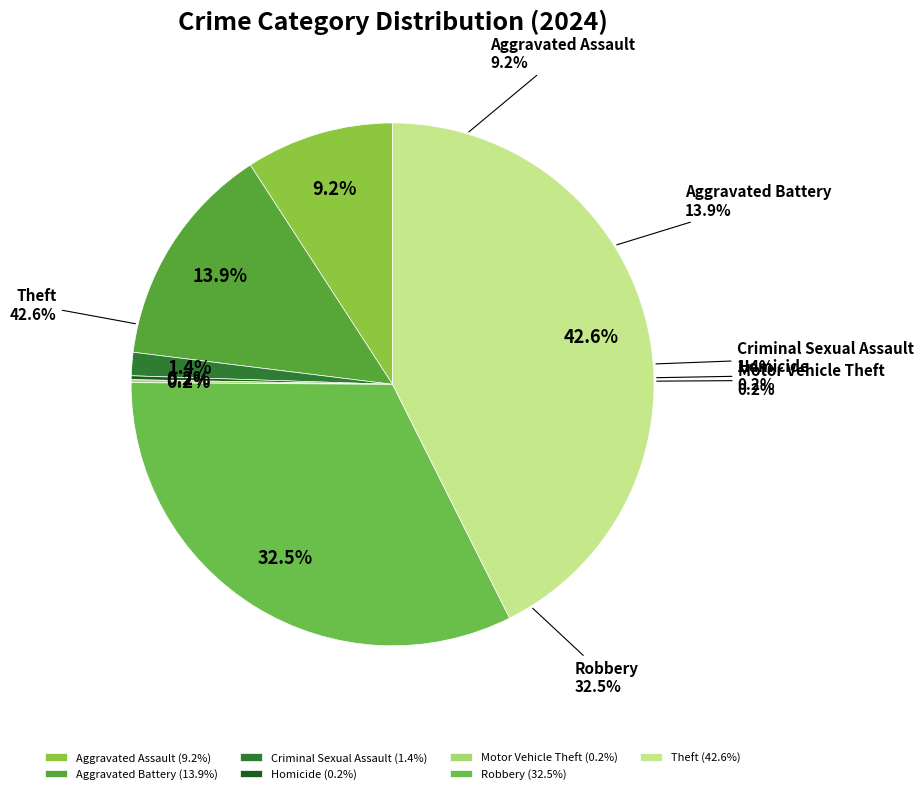

Is there a majority slice in this chart?

No